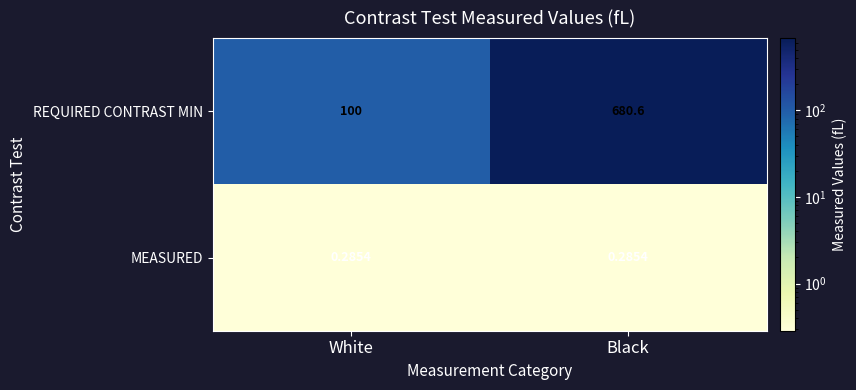

Which series has the largest total across all categories?

REQUIRED CONTRAST MIN